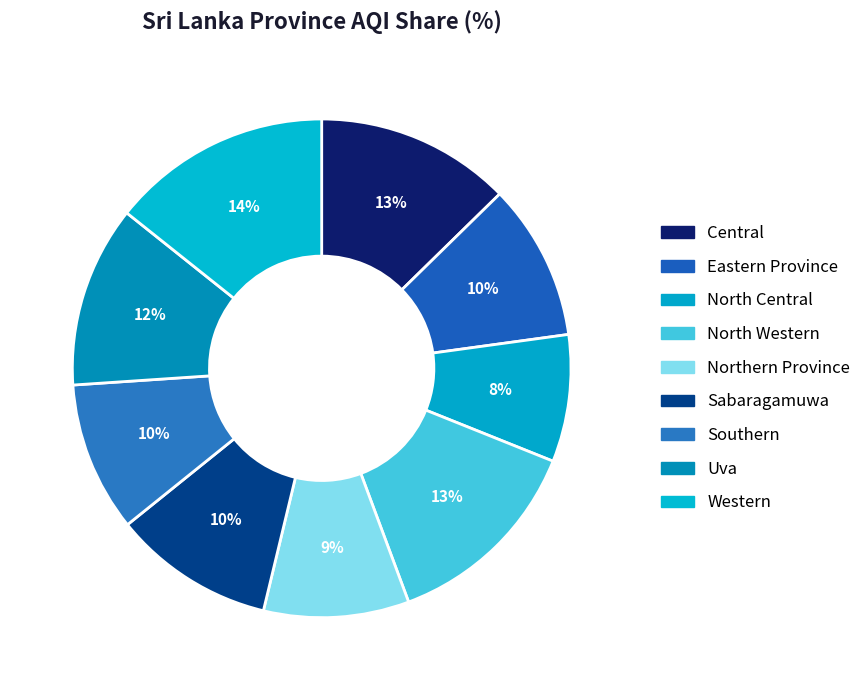

Combined, do Uva and Western account for over 50%?

No